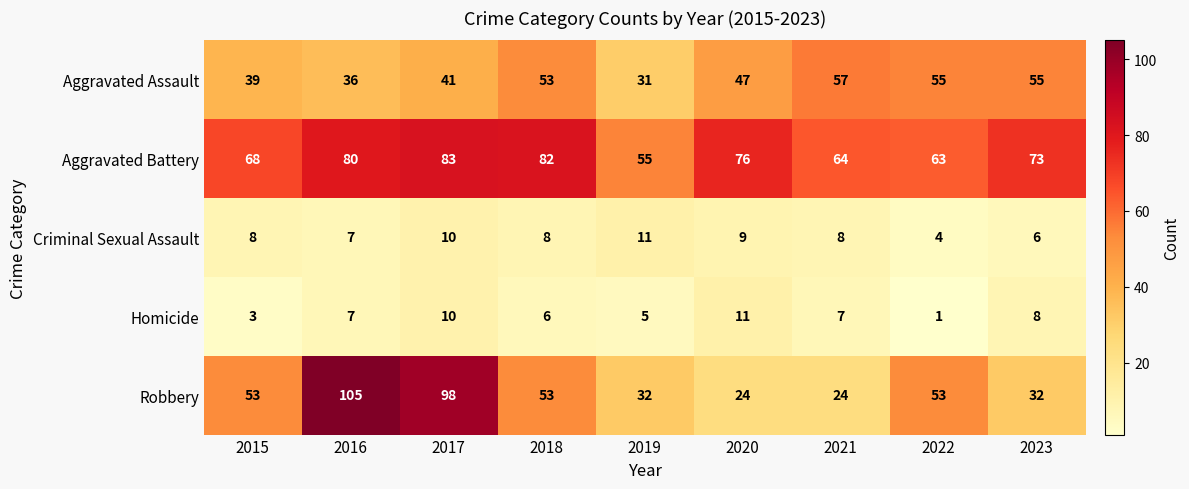

What is the difference between the Aggravated Assault values at 2019 and 2021?

26